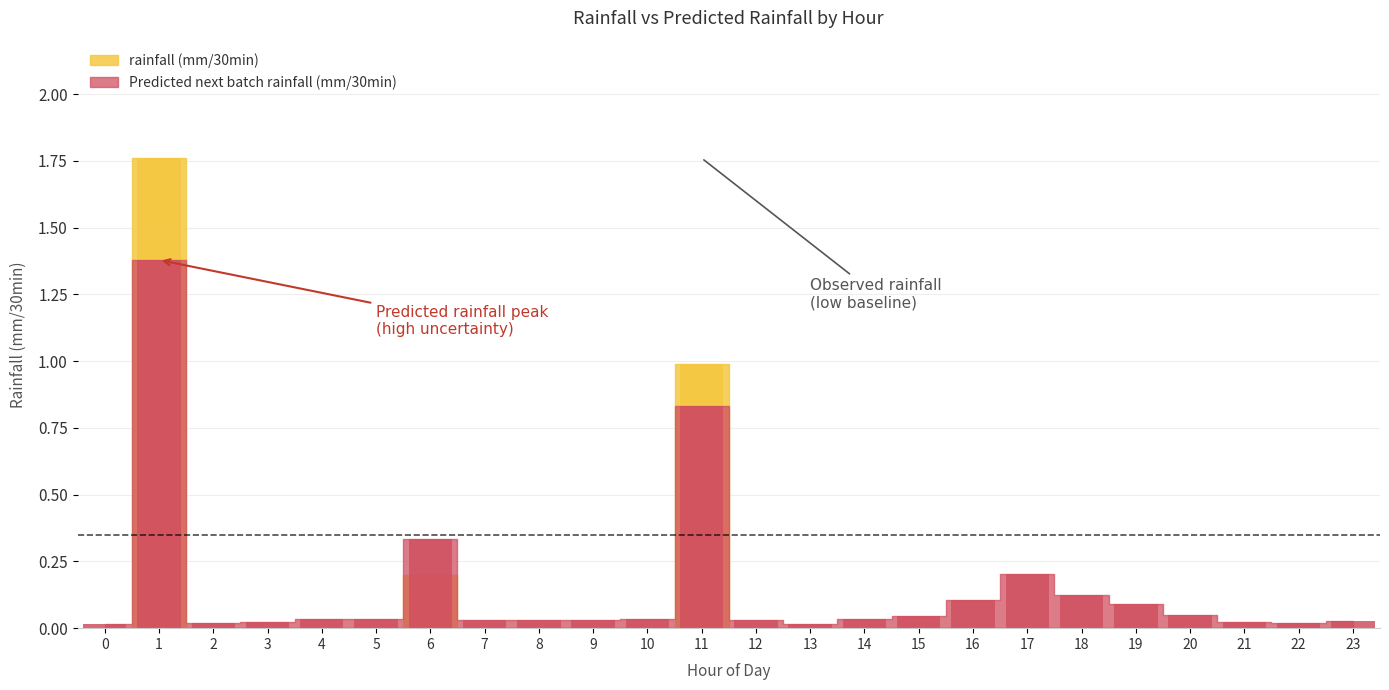

Is it true that Predicted next batch rainfall (mm/30min) equals 0.3 at 6?

True